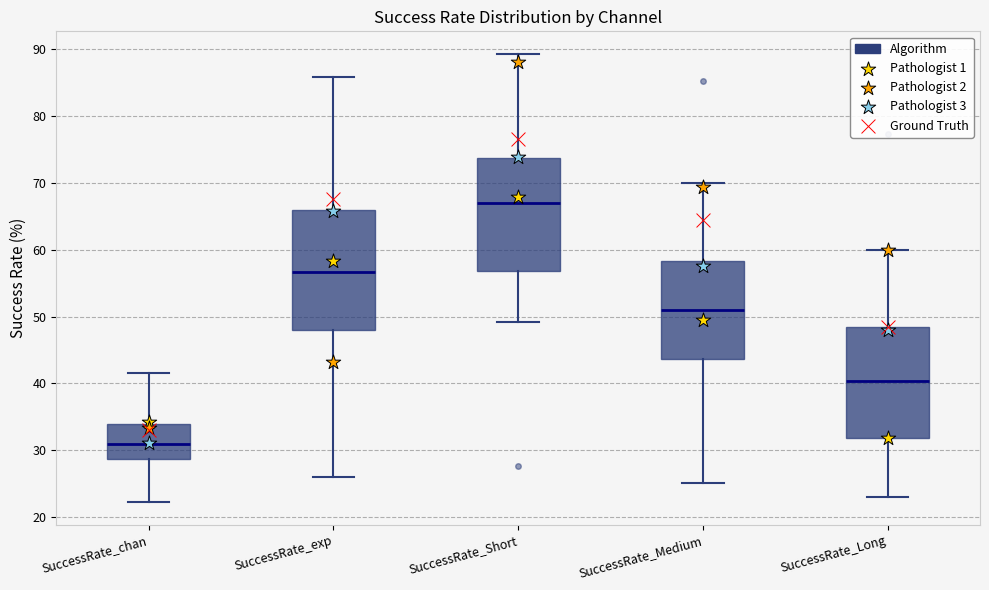

Where does the upper whisker of the box for SuccessRate_chan end on the y-axis? The values are not printed on the chart, so give them approximately, as read against the axis.

42